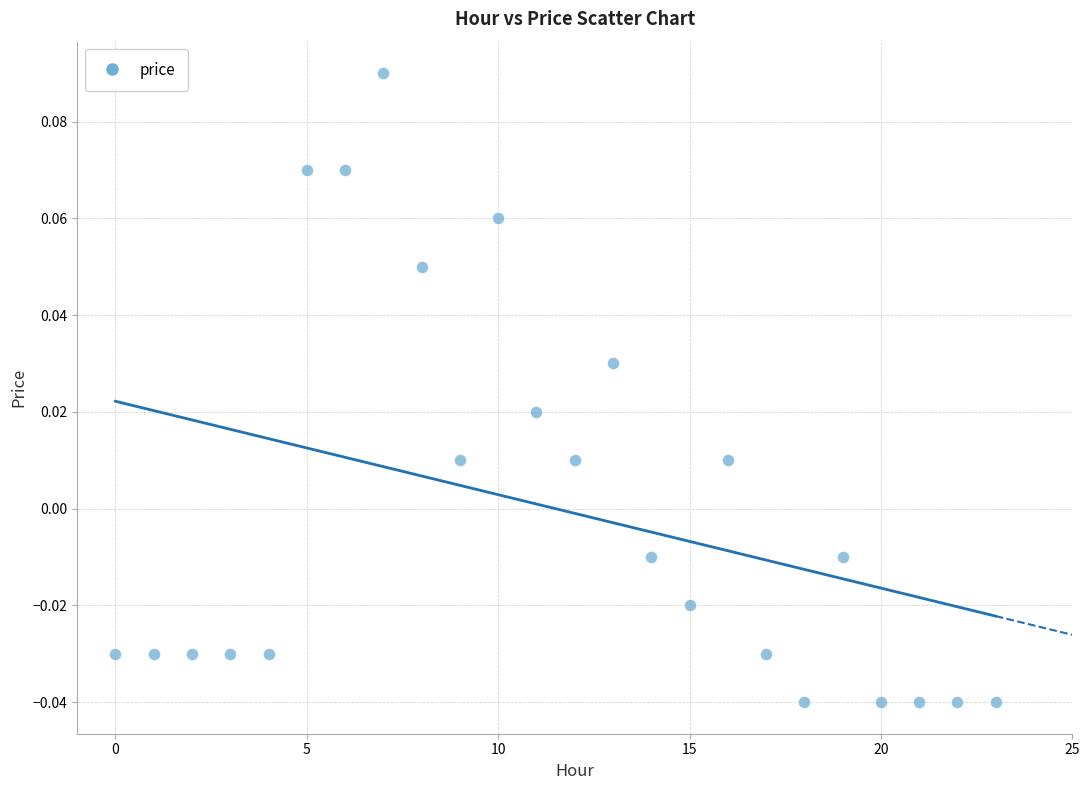

How many points are shown in the scatter plot?

24